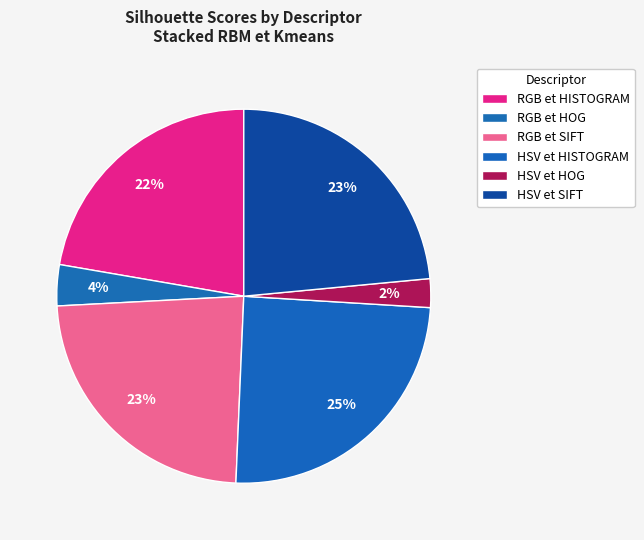

Between HSV et SIFT and HSV et HISTOGRAM, which is larger?

HSV et HISTOGRAM